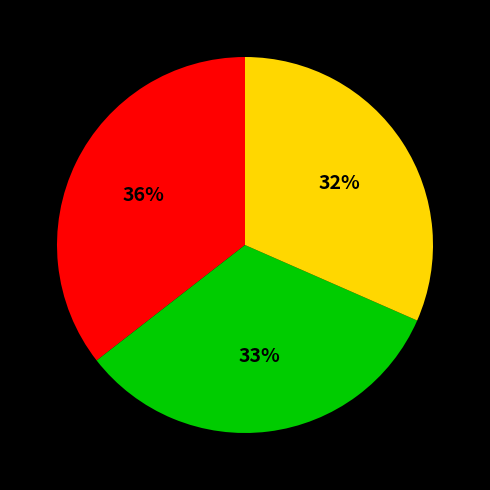

To the nearest percent, what is the difference between the largest and smallest slice percentages?

4%